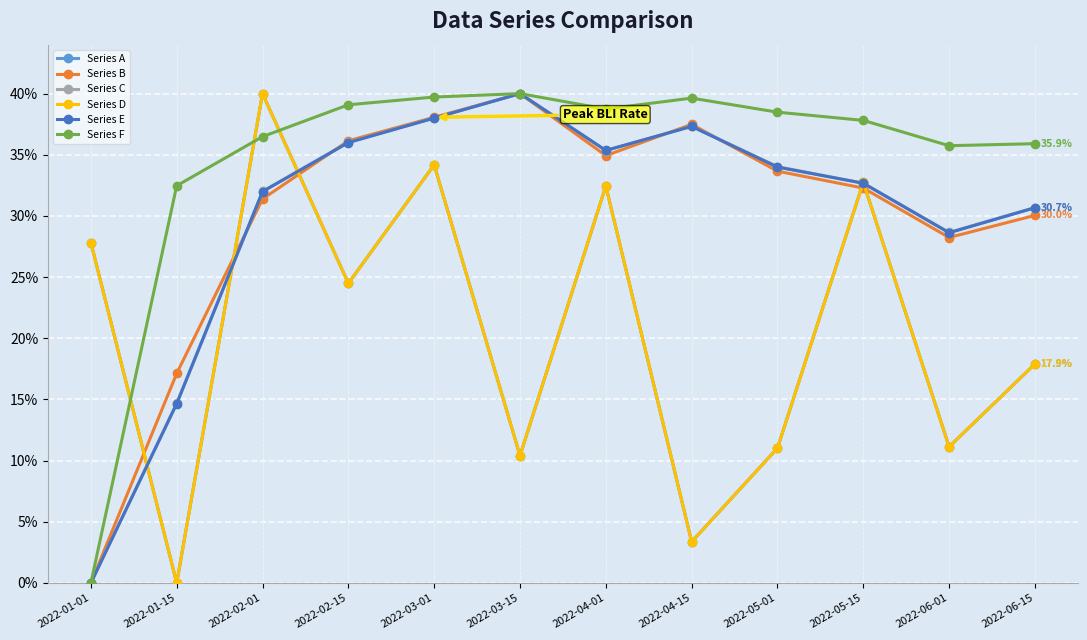

Does the chart display data point markers on the line(s)?

Yes